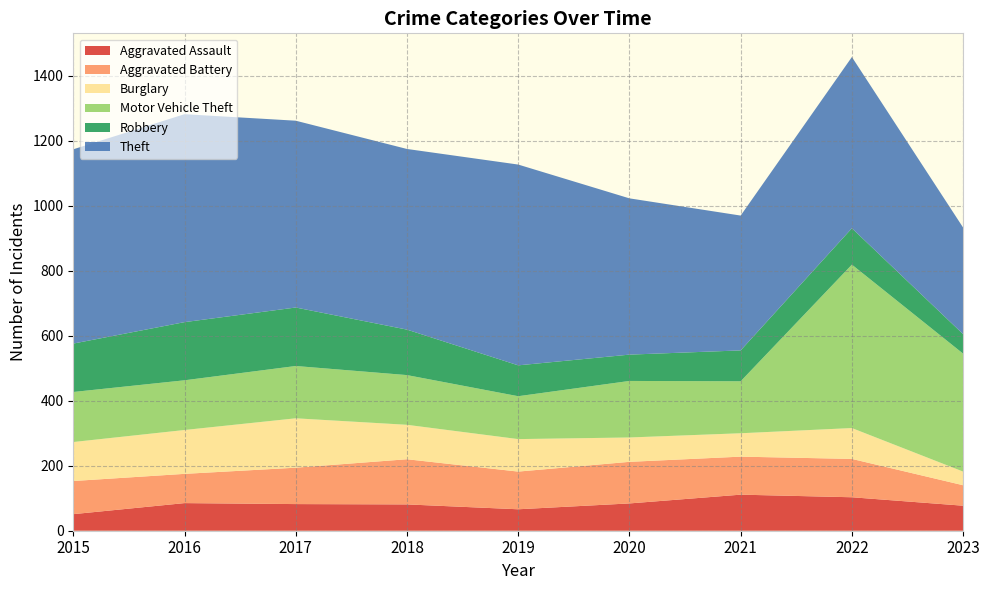

Reading right to left, list all the values displayed in this chart.

Aggravated Assault: 2023=77	2022=103	2021=111	2020=84	2019=66	2018=81	2017=82	2016=85	2015=51
Aggravated Battery: 2023=63	2022=118	2021=117	2020=128	2019=116	2018=139	2017=112	2016=90	2015=102
Burglary: 2023=42	2022=95	2021=72	2020=75	2019=100	2018=106	2017=152	2016=135	2015=120
Motor Vehicle Theft: 2023=363	2022=503	2021=160	2020=174	2019=132	2018=153	2017=161	2016=153	2015=154
Robbery: 2023=60	2022=112	2021=95	2020=81	2019=95	2018=140	2017=180	2016=179	2015=149
Theft: 2023=328	2022=527	2021=415	2020=481	2019=618	2018=556	2017=575	2016=640	2015=598